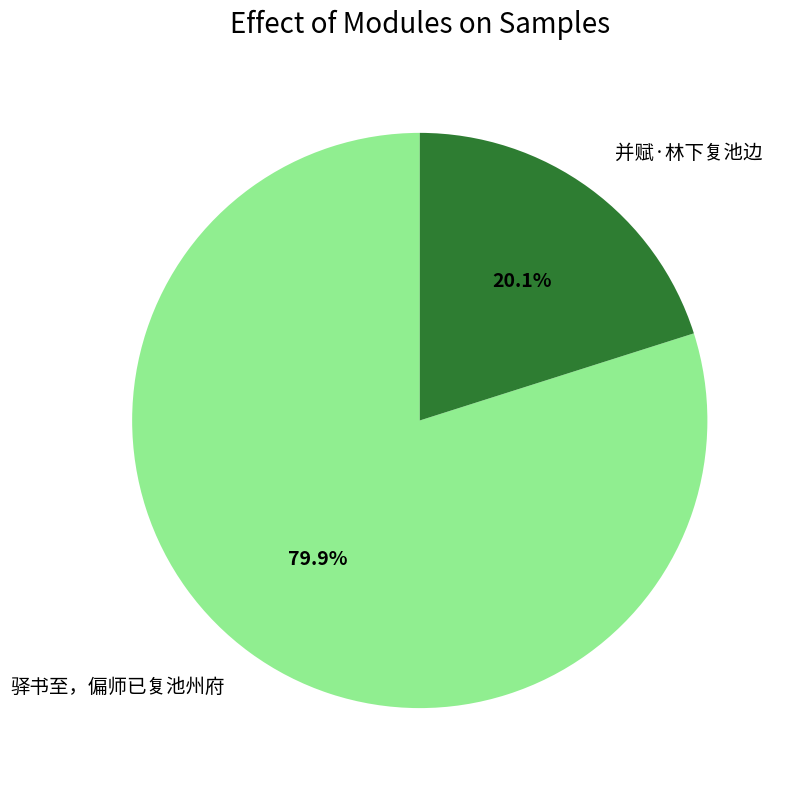

How many slices are in this pie chart?

2